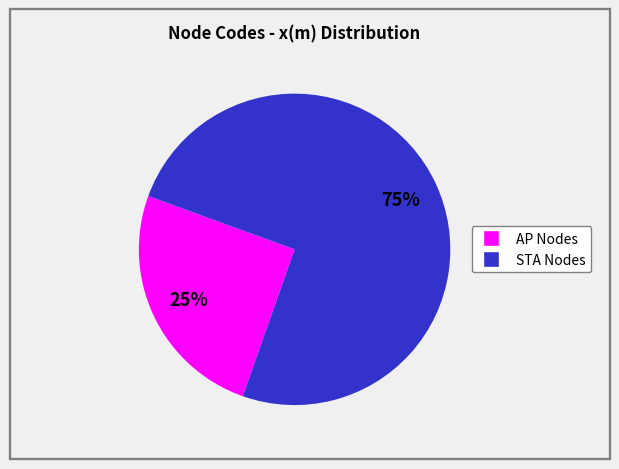

Is there any slice that represents more than half of the pie?

Yes